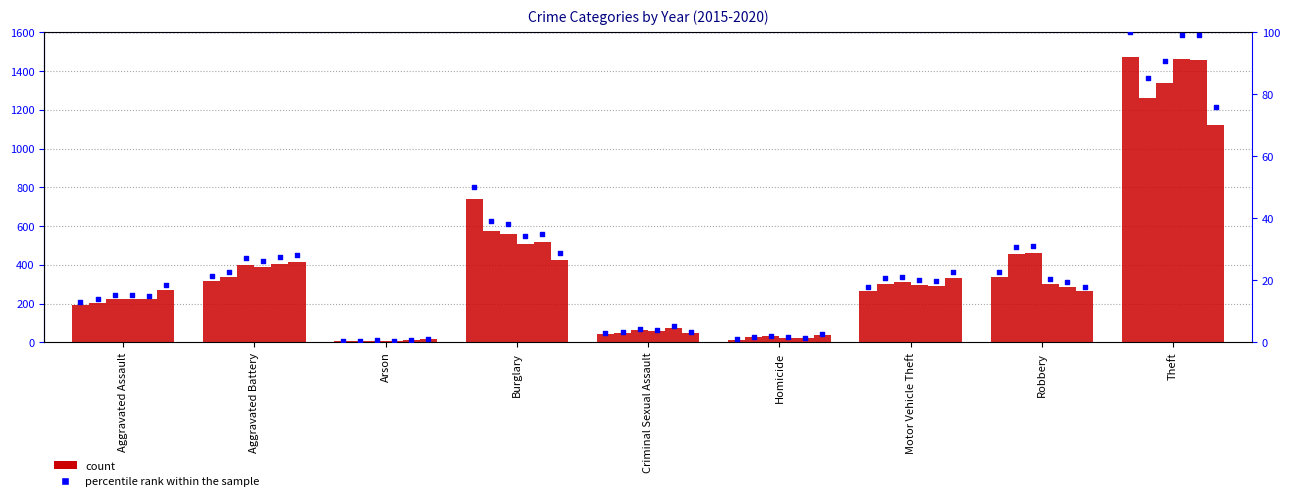

What is the total value across all series at Theft?

8112